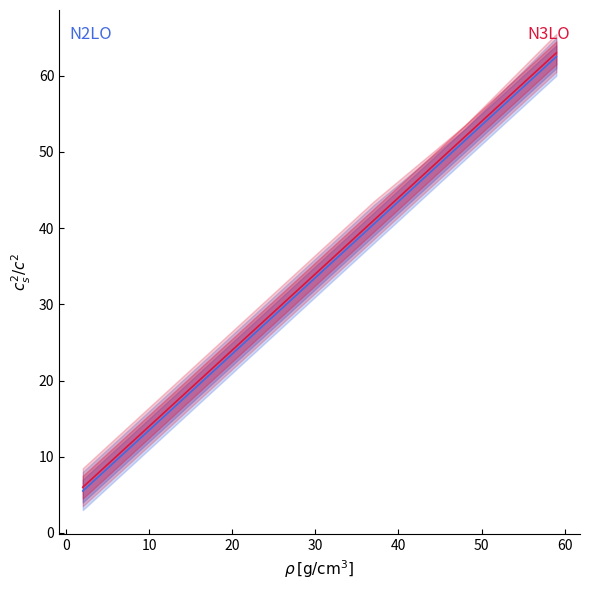

Between 40 and 10, which is larger?

40